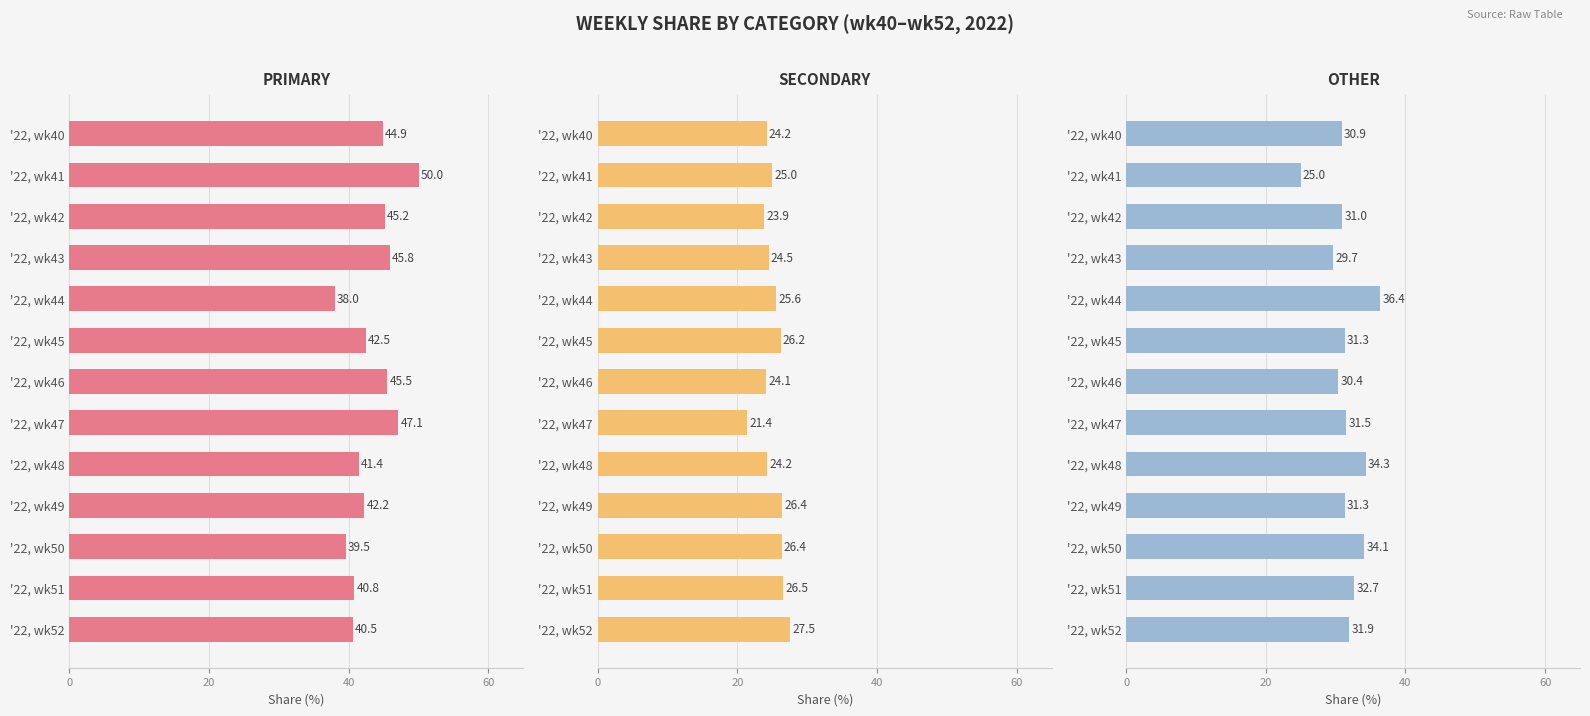

At how many categories does at least one series exceed 42?

8